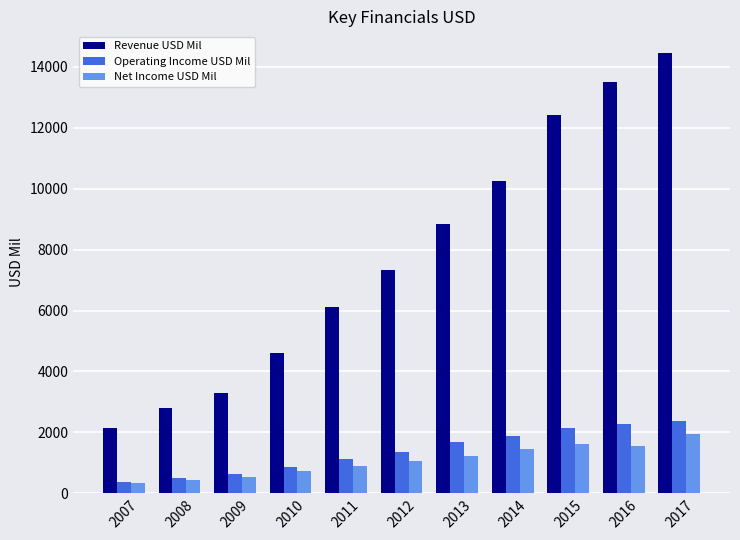

What is the lowest value of the Revenue USD Mil series?

2136